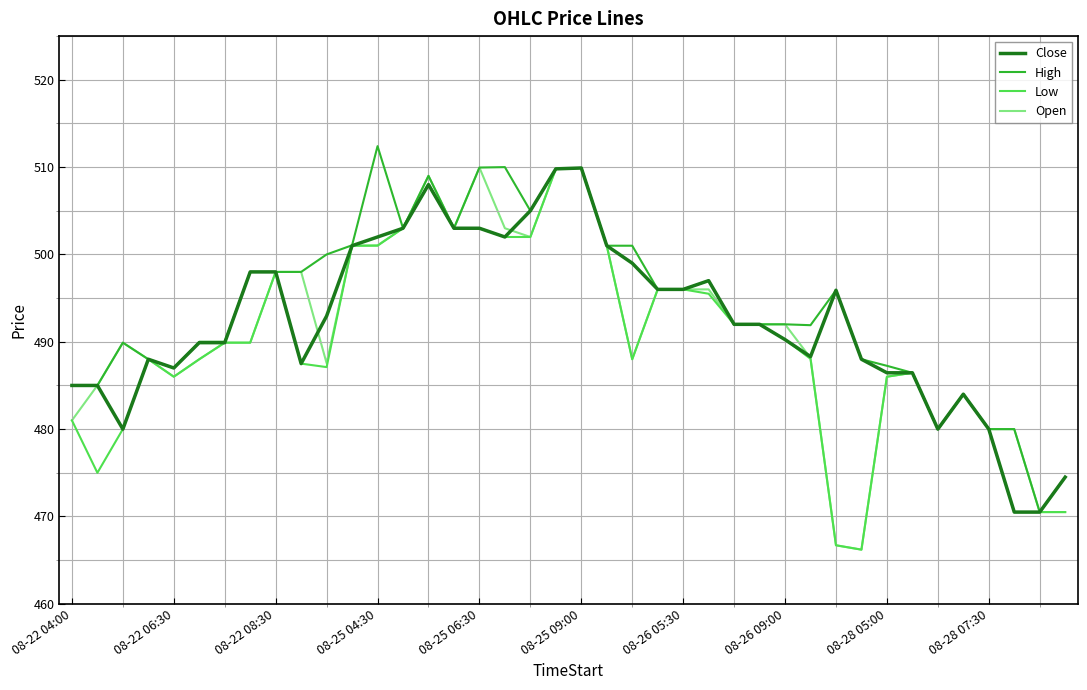

Count the number of categories in the chart.

40